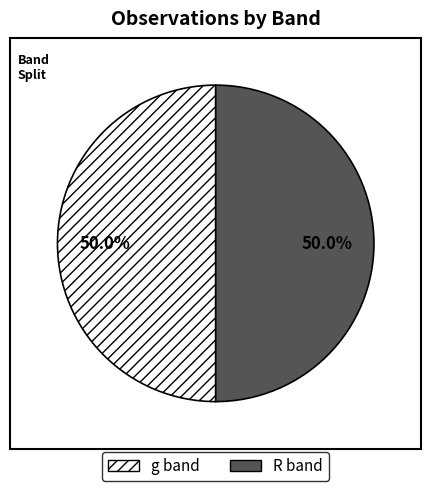

Combined, what portion of the pie is R and g?

100.0%